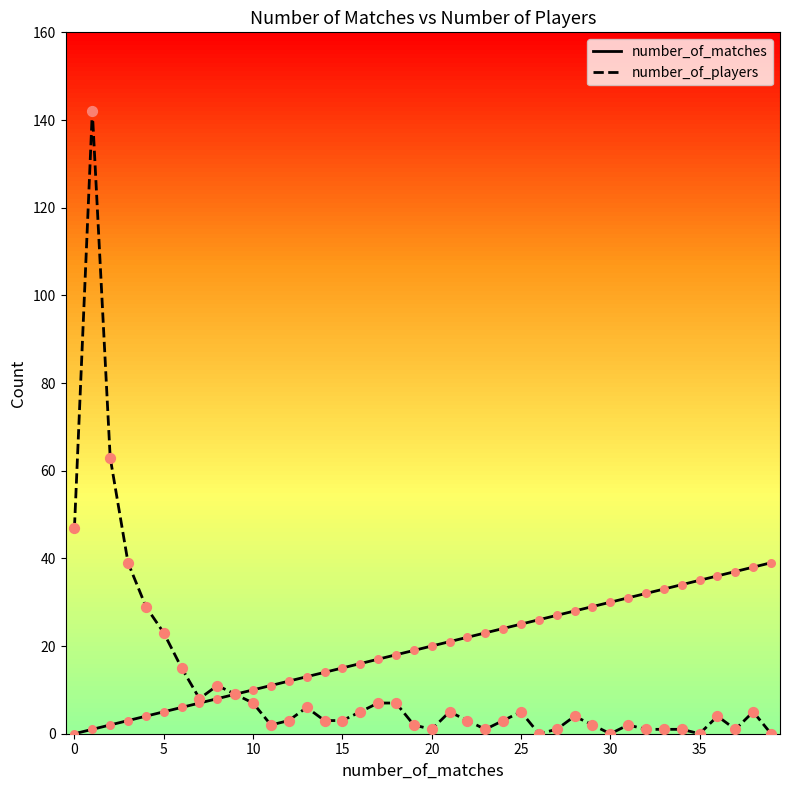

What are all the series names shown in the legend?

number_of_matches, number_of_players